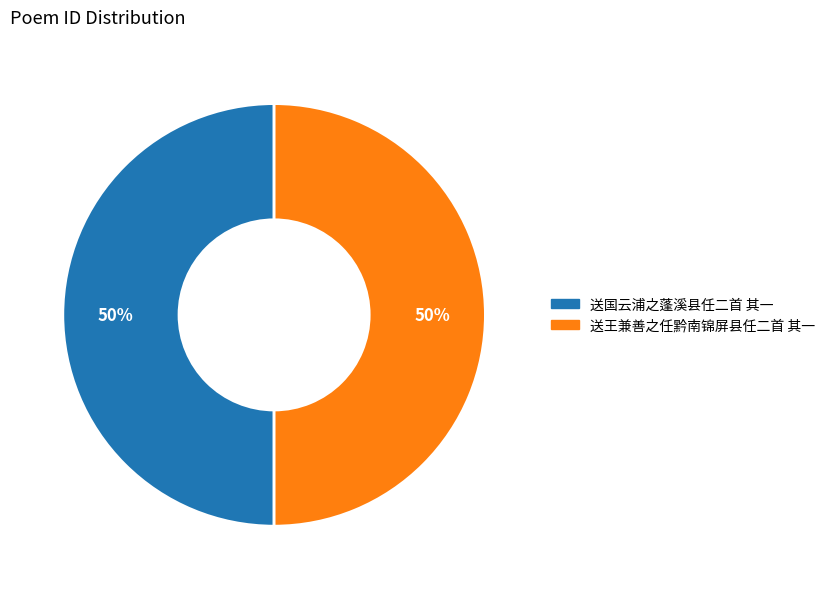

Do 送国云浦之蓬溪县任二首 其一 and 送王兼善之任黔南锦屏县任二首 其一 together represent more than half of the pie?

Yes